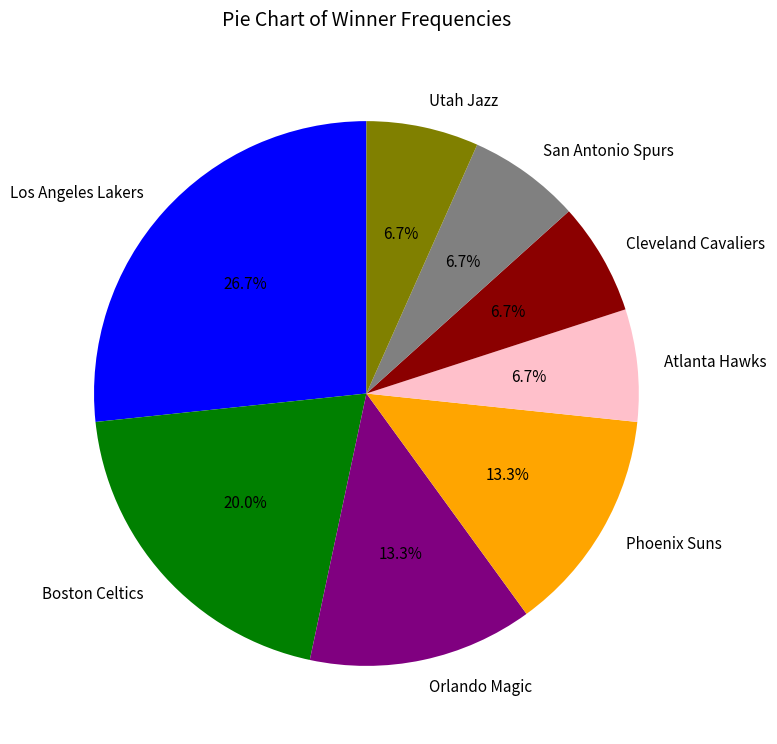

Does any single category account for the majority?

No